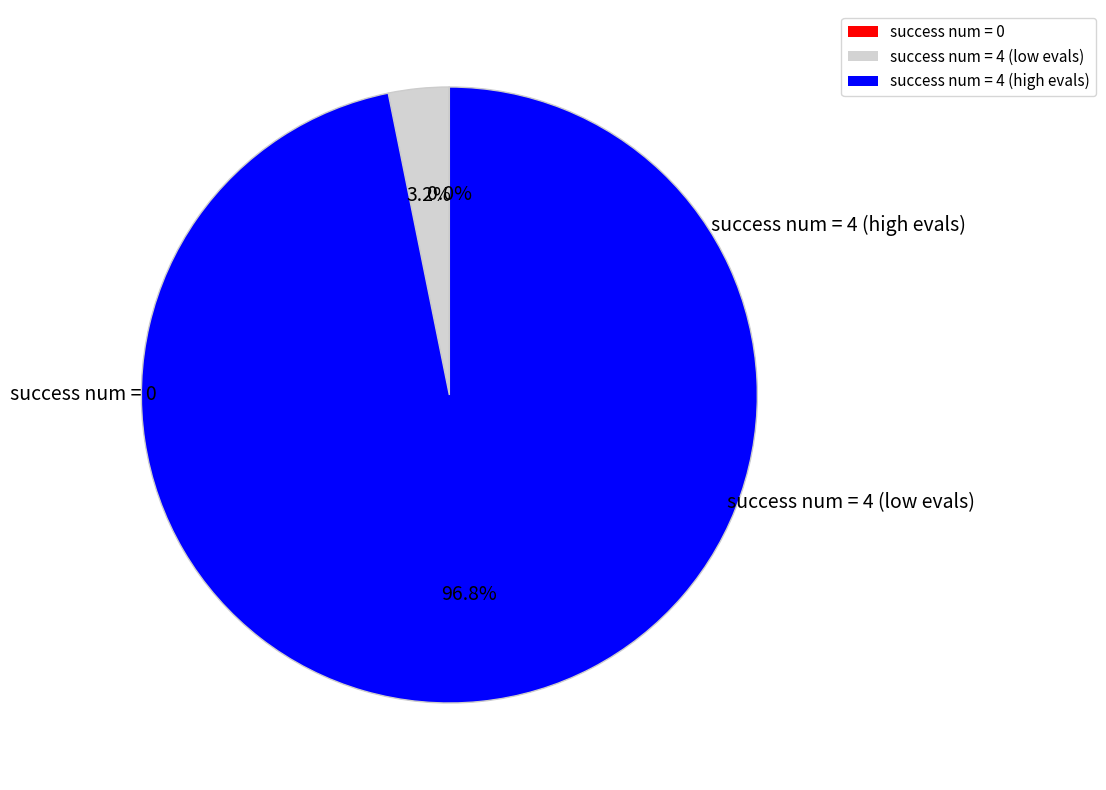

Is there a majority slice in this chart?

Yes